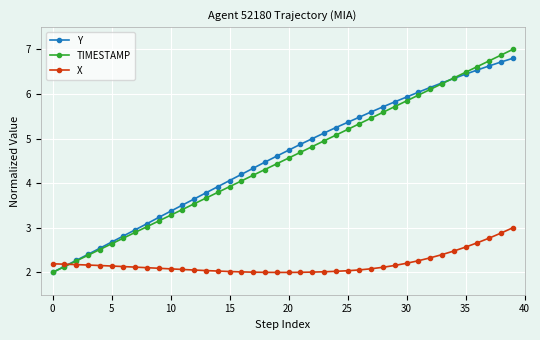

What is the minimum value shown in the chart?

2.0